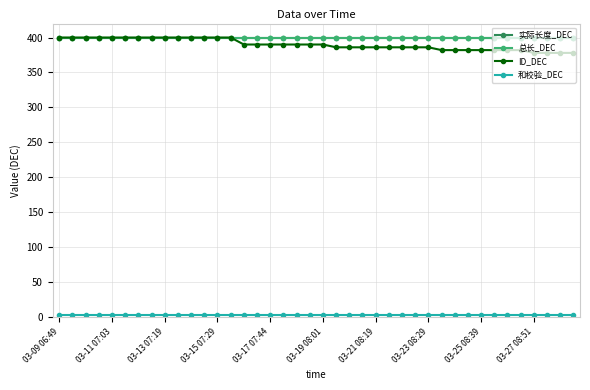

Is this an area chart (filled region under the line)?

No